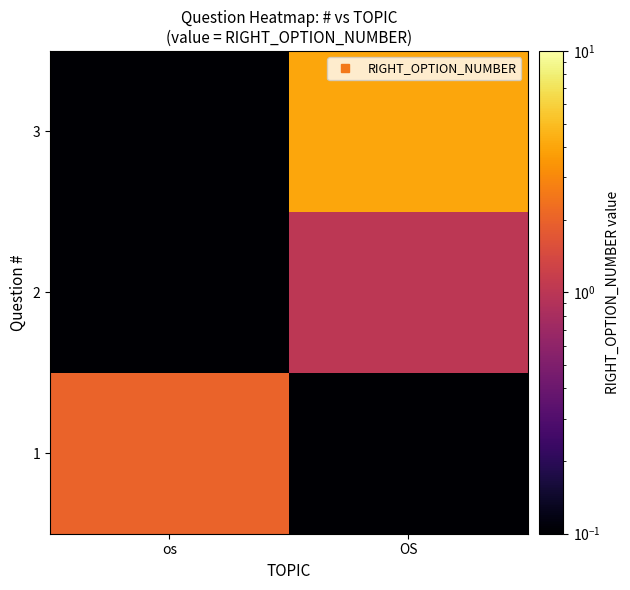

What is the maximum value shown in the chart?

4.0